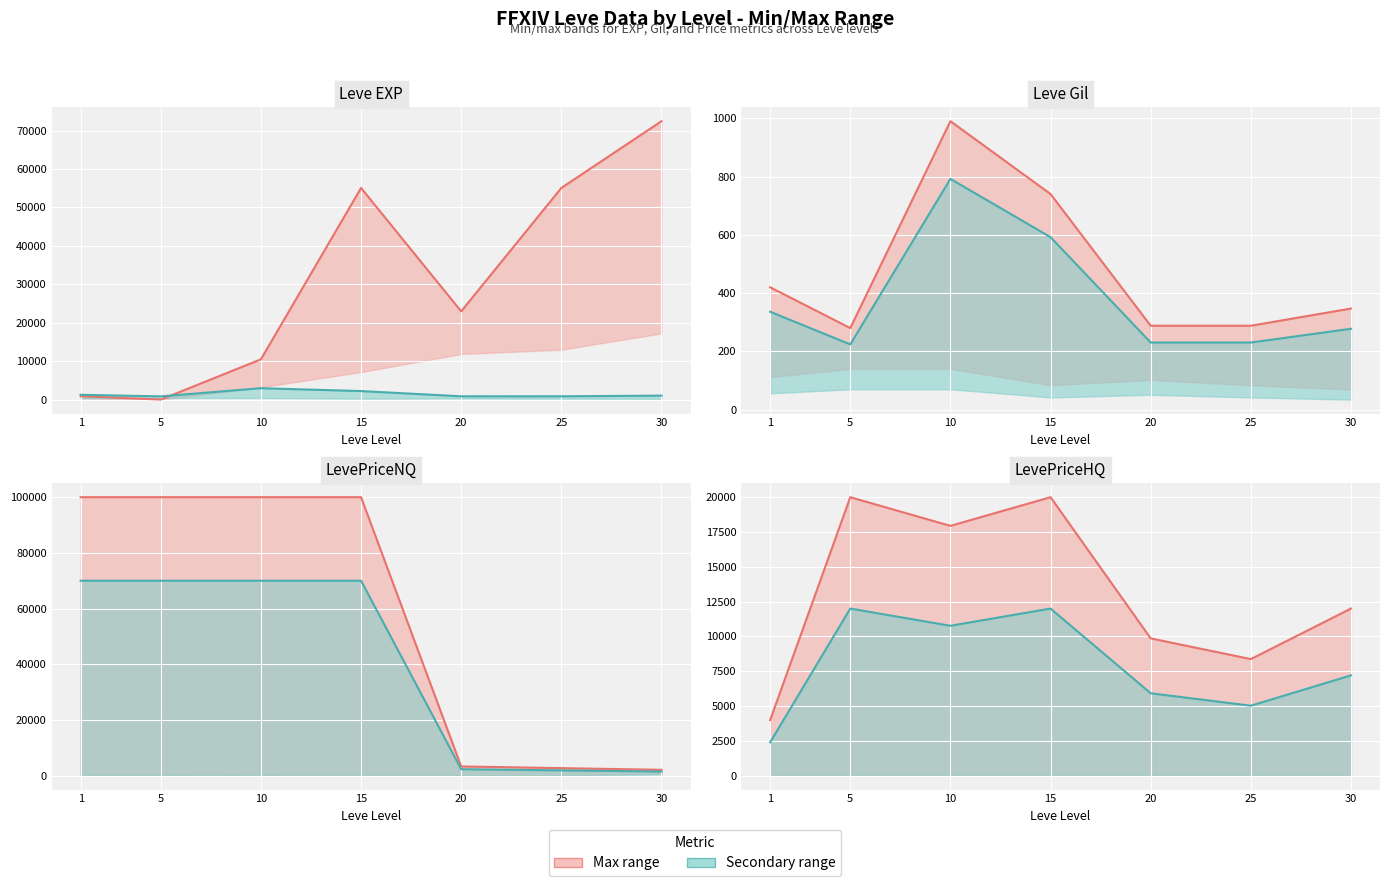

Reading left to right, what are all the values shown in this chart?

Max value: 1=3990.0	5=20000.0	10=17940.0	15=20000.0	20=9856.7	25=8369.8	30=12000.0
Secondary max: 1=2394.0	5=12000.0	10=10764.0	15=12000.0	20=5914.0	25=5021.9	30=7200.0